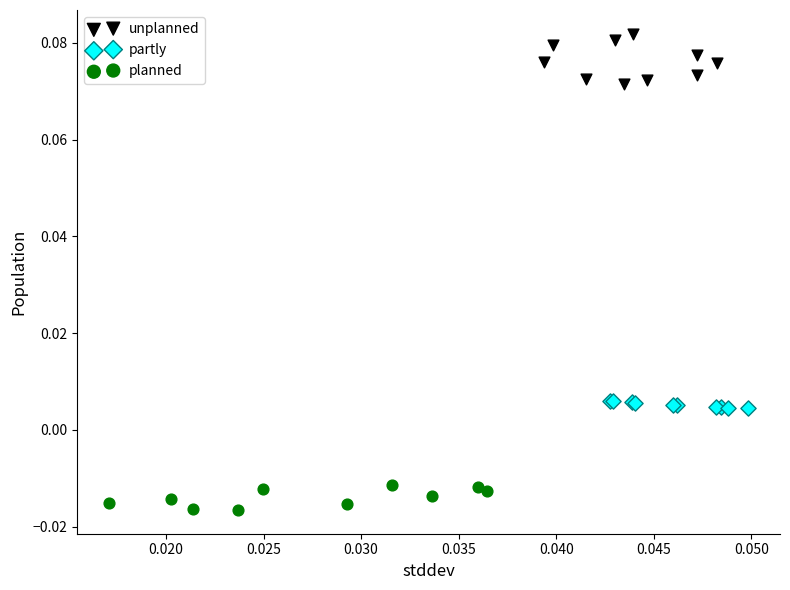

Which series reaches the maximum Y coordinate?

unplanned